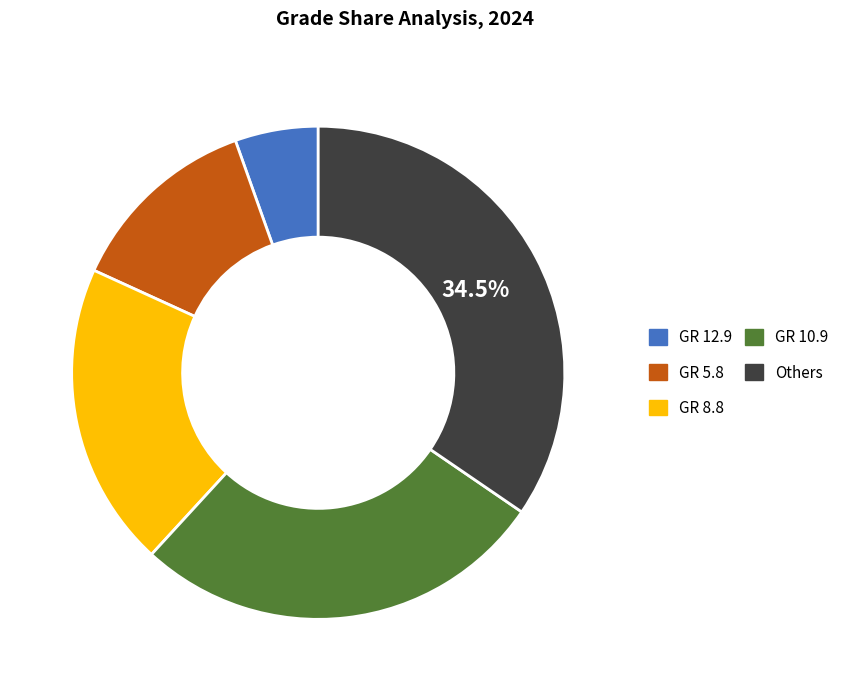

Is the sum of Others and GR 5.8 greater than half?

No